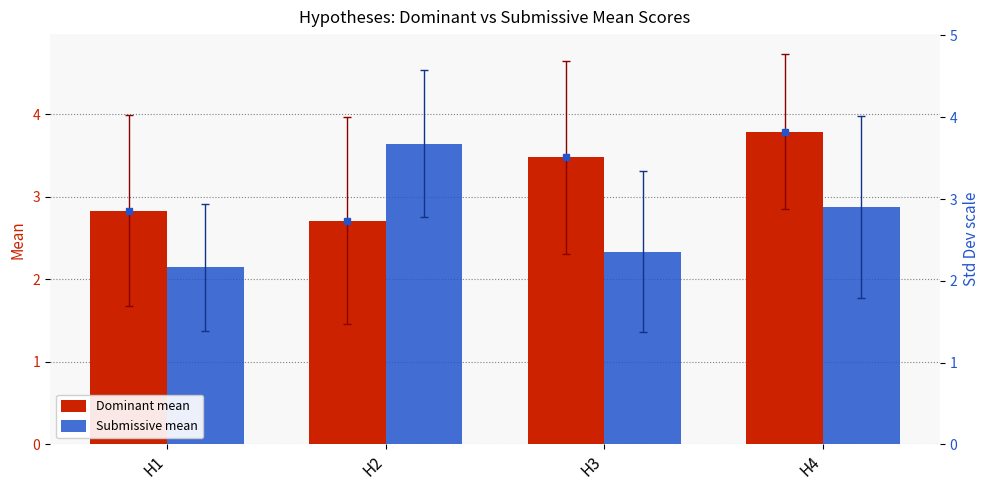

Count the Dominant mean values in the range 2 to 3.

2